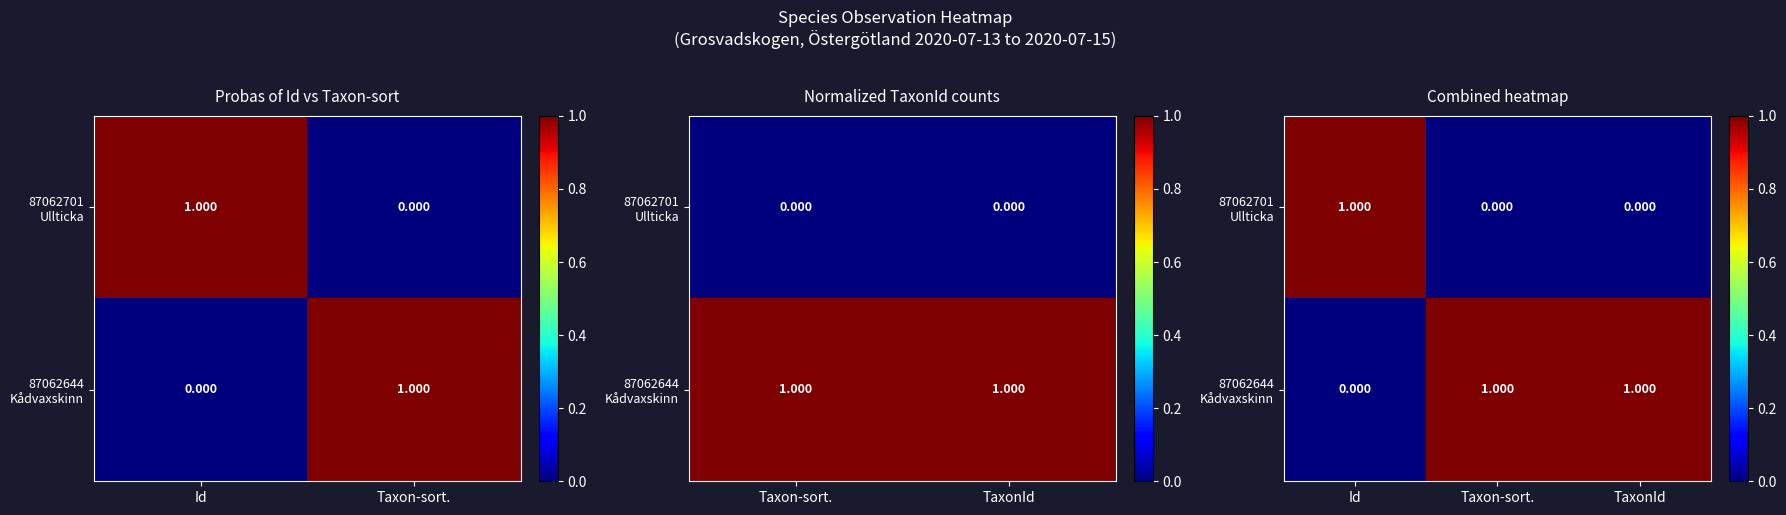

What is the difference between the second highest and minimum values in the 87062644 Kådvaxskinn series?

1